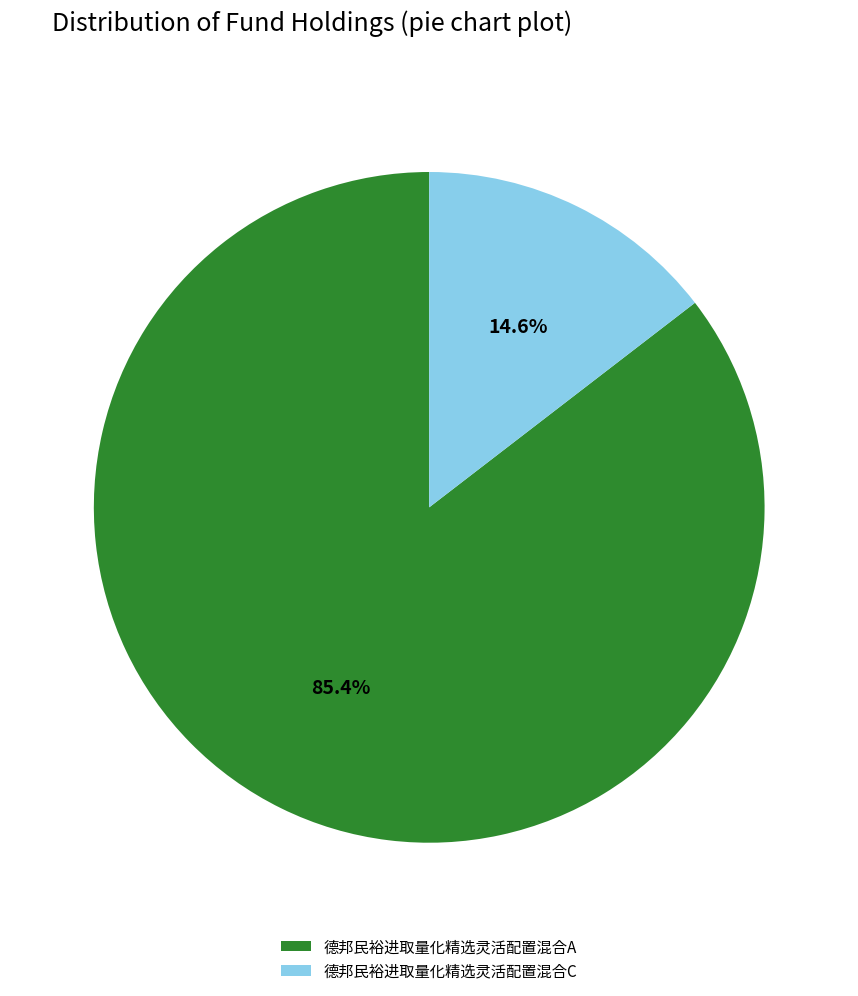

Is 德邦民裕进取量化精选灵活配置混合C the majority of the pie?

No